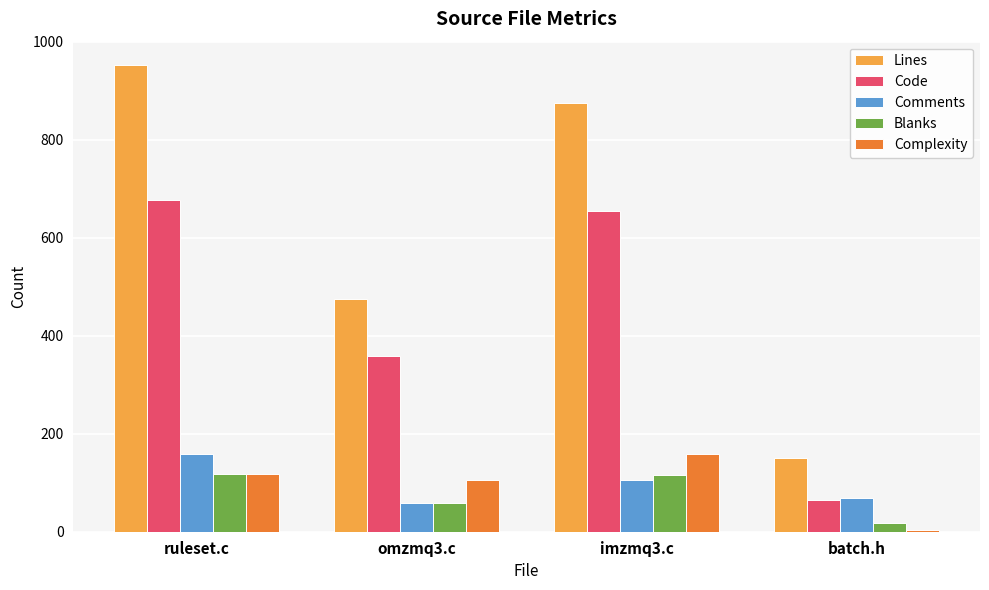

What is the sum of all Code values?

1756